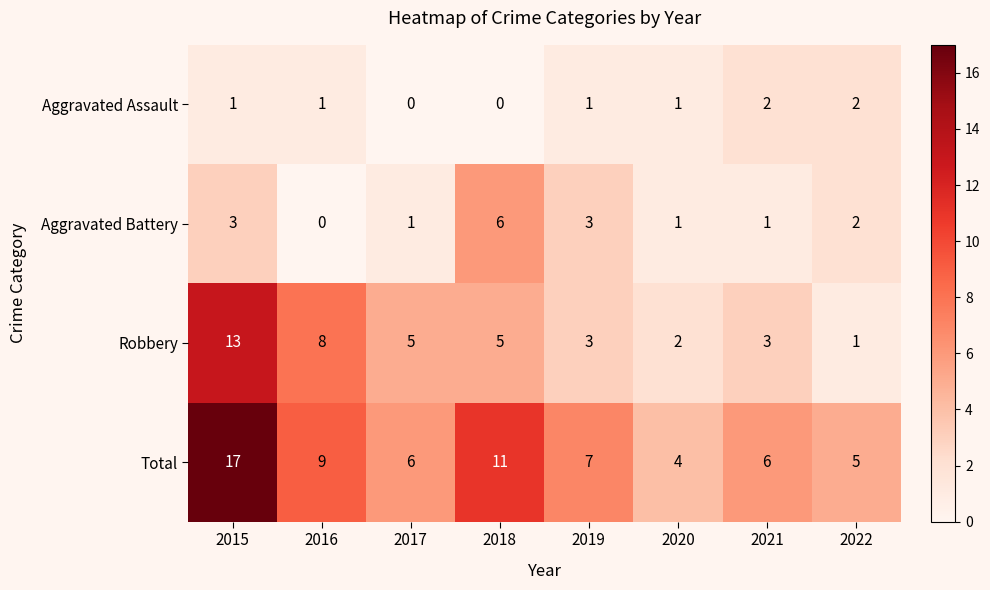

The value of Aggravated Assault at 2021 is 1. True or false?

False